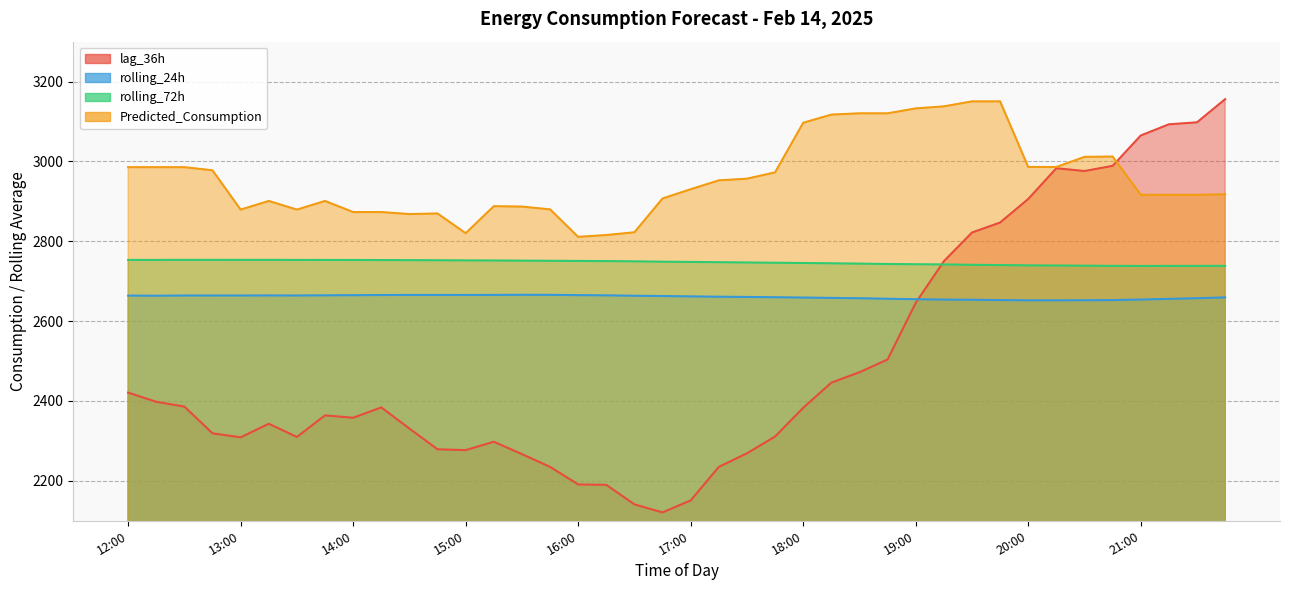

At which category does the chart reach its minimum across all series?

16:45